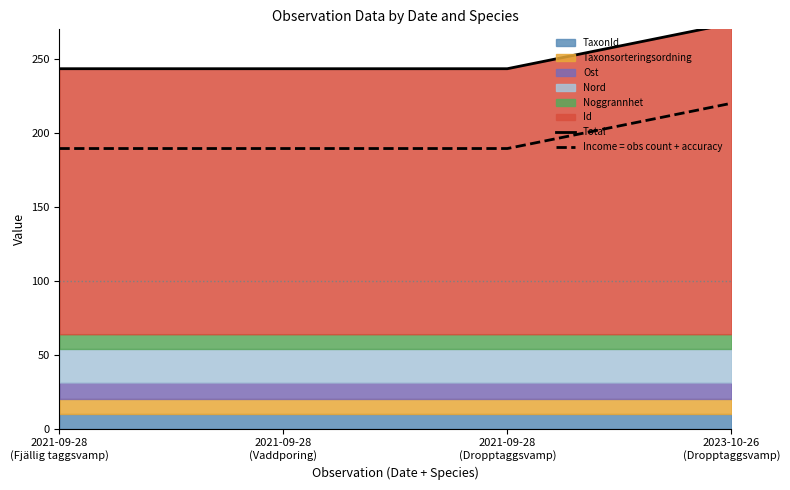

How many interior local valleys does the Income = obs count + accuracy series have?

1